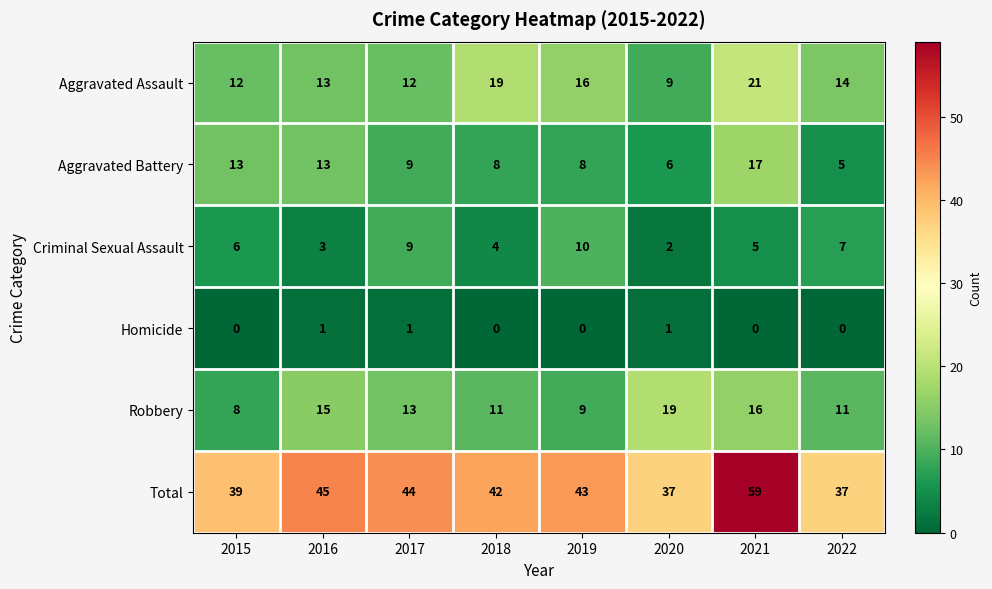

What is the average value of the Criminal Sexual Assault series?

6